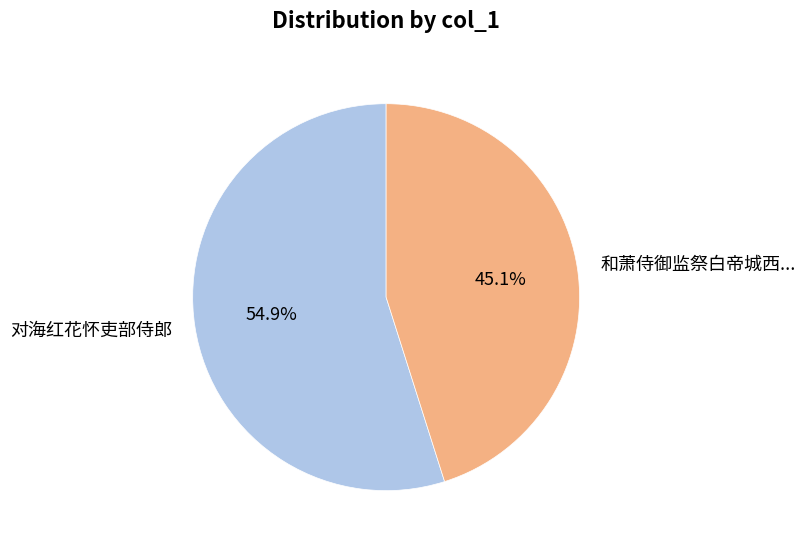

Is it true that 对海红花怀吏部侍郎 is 3% of the pie?

False